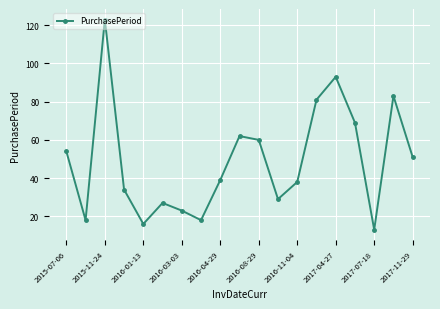

What is the greatest value displayed?

123